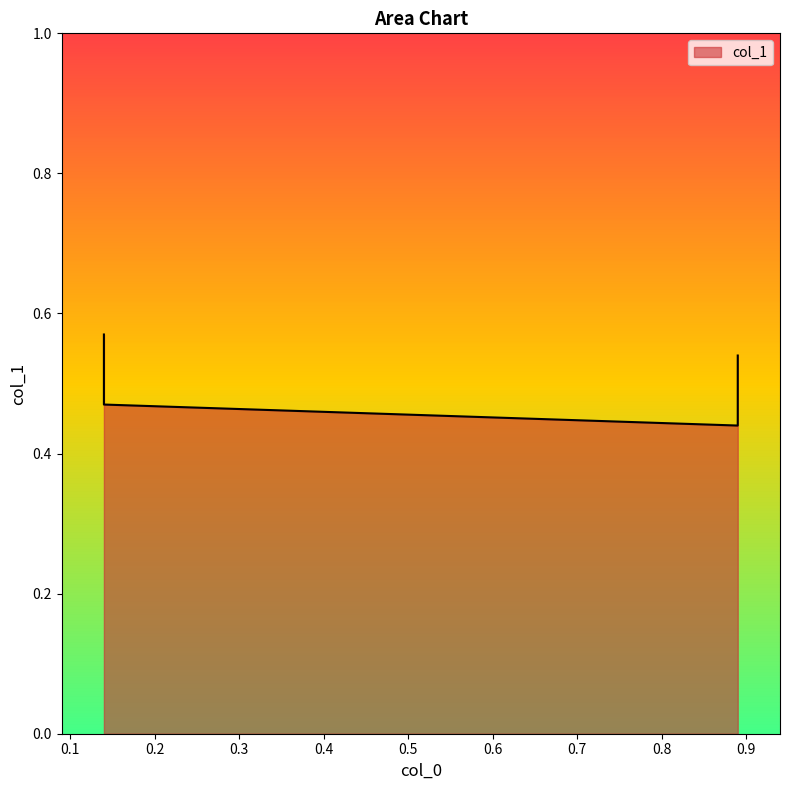

How many lines are shown in the chart?

1